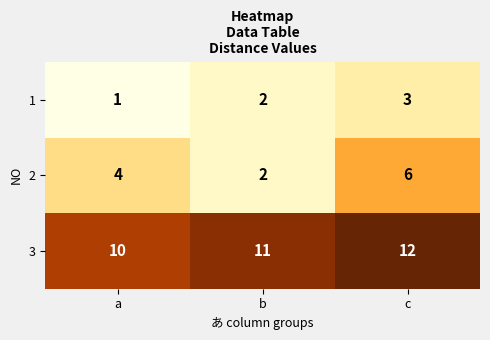

At which label is 2 closest to 4?

a